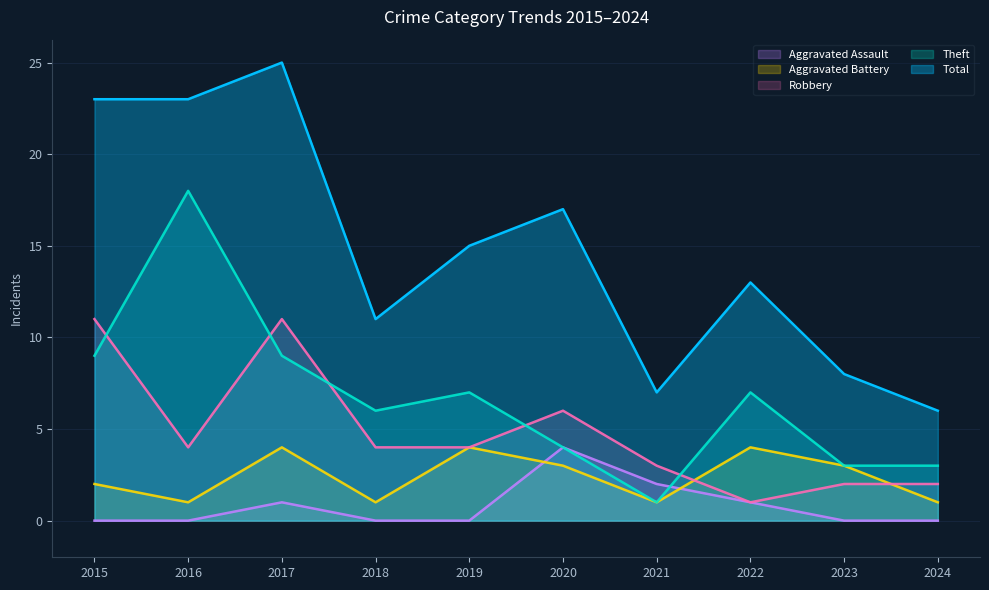

How many values in the Aggravated Battery series exceed 3?

3